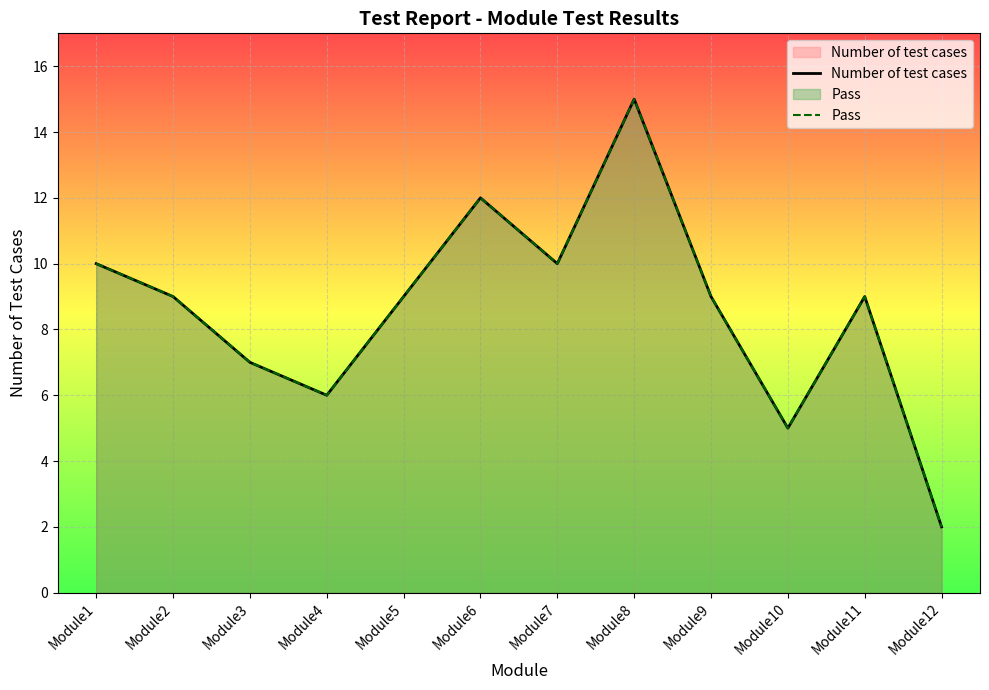

What is the difference between the Pass values at Module1 and Module2?

1